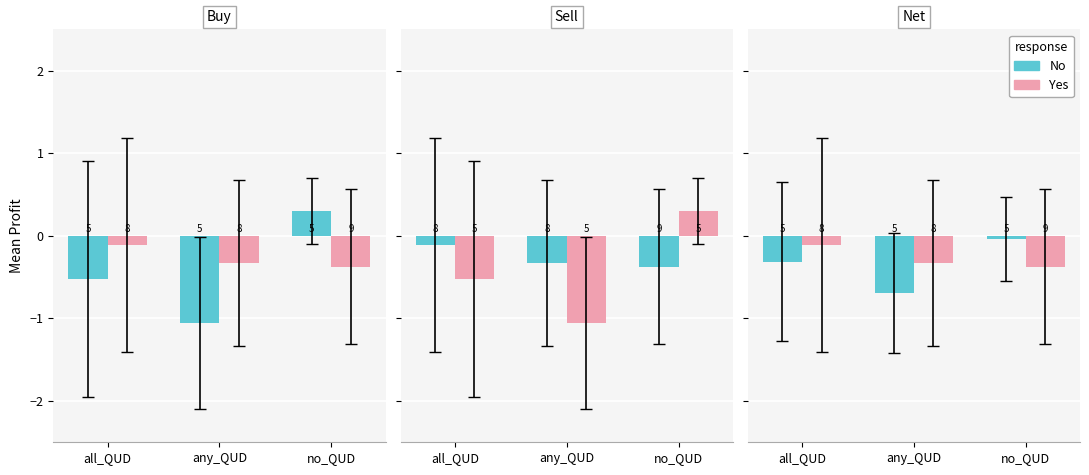

Between all_QUD and any_QUD, which is larger?

all_QUD